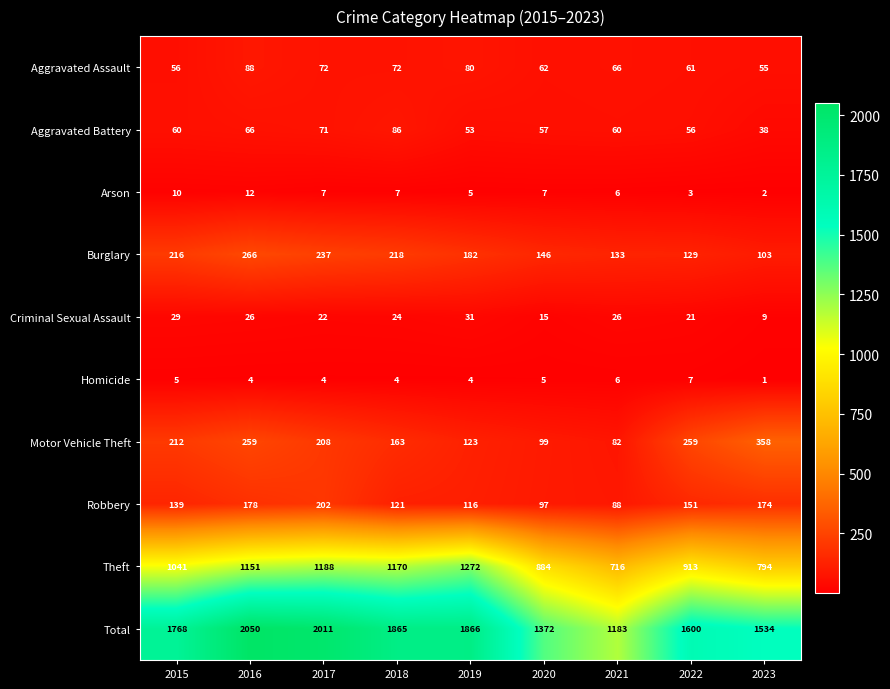

What value does the Motor Vehicle Theft series have at 2019, to the nearest 10?

120